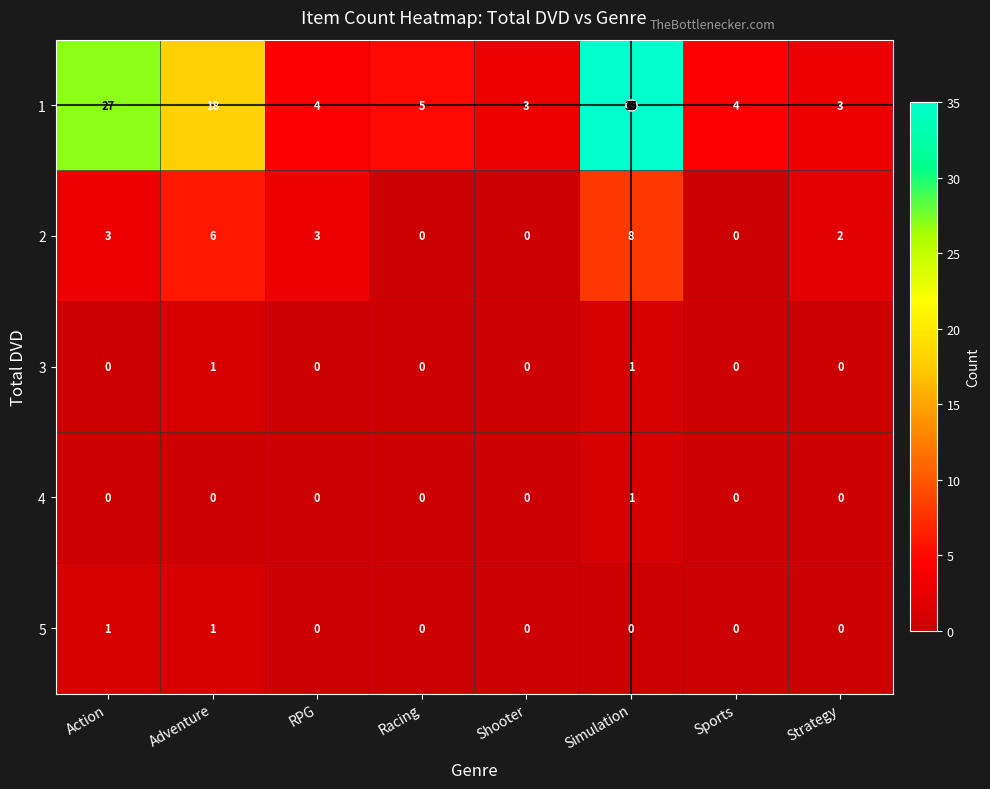

At how many categories does at least one series exceed 19?

2